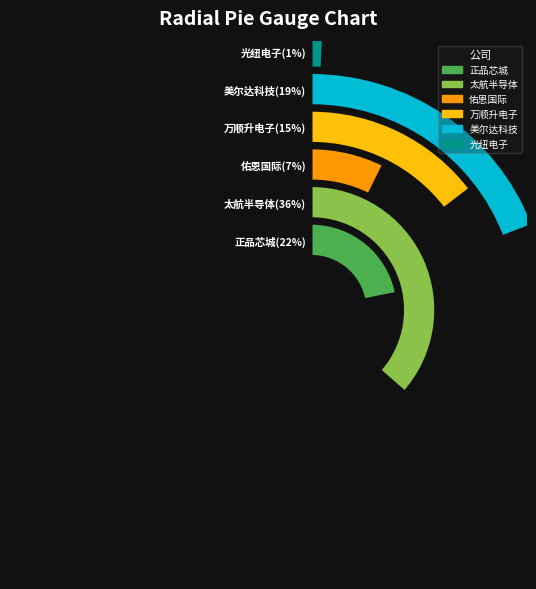

What percentage is NOT represented by 佑恩国际(香港)有限公司?

92.7%